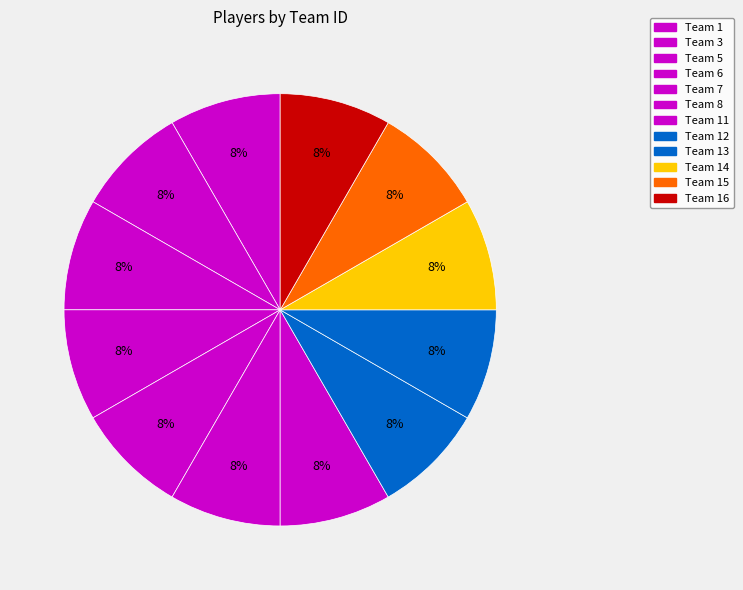

Is Team 3 the majority of the pie?

No